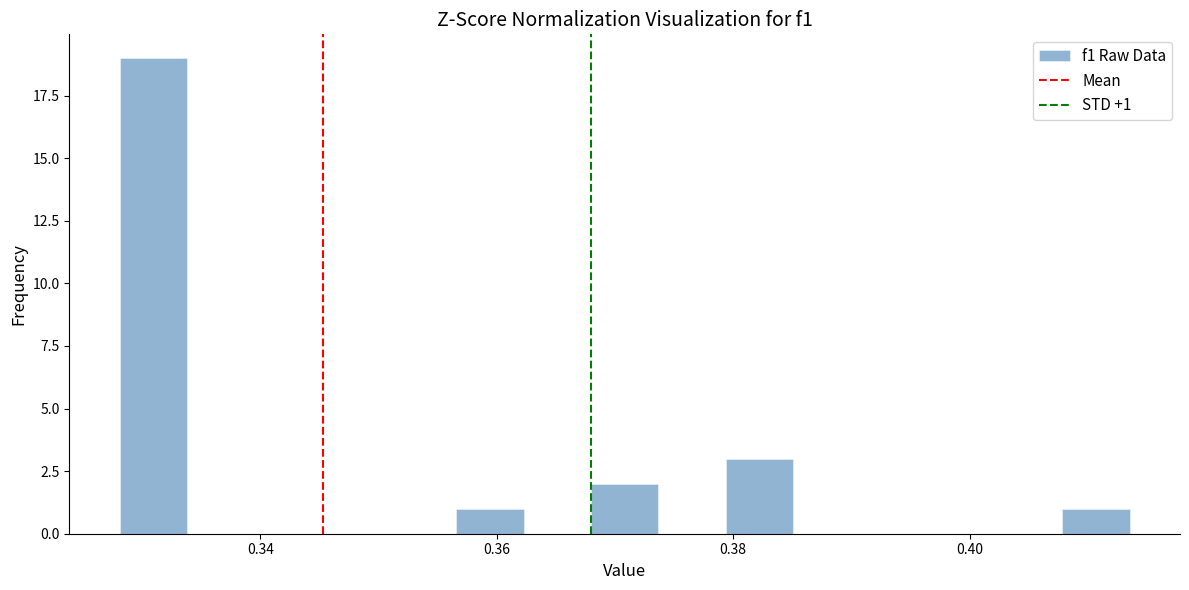

Read against the x-axis, roughly where is the centre of the tallest bar?

0.330